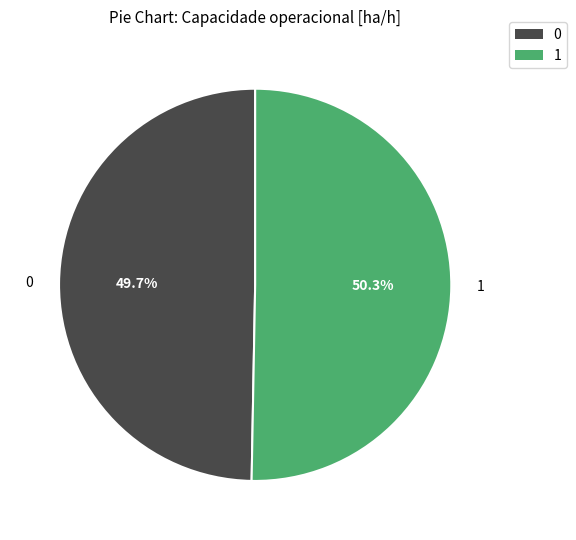

What is the total percentage of 1 and 0?

100.0%